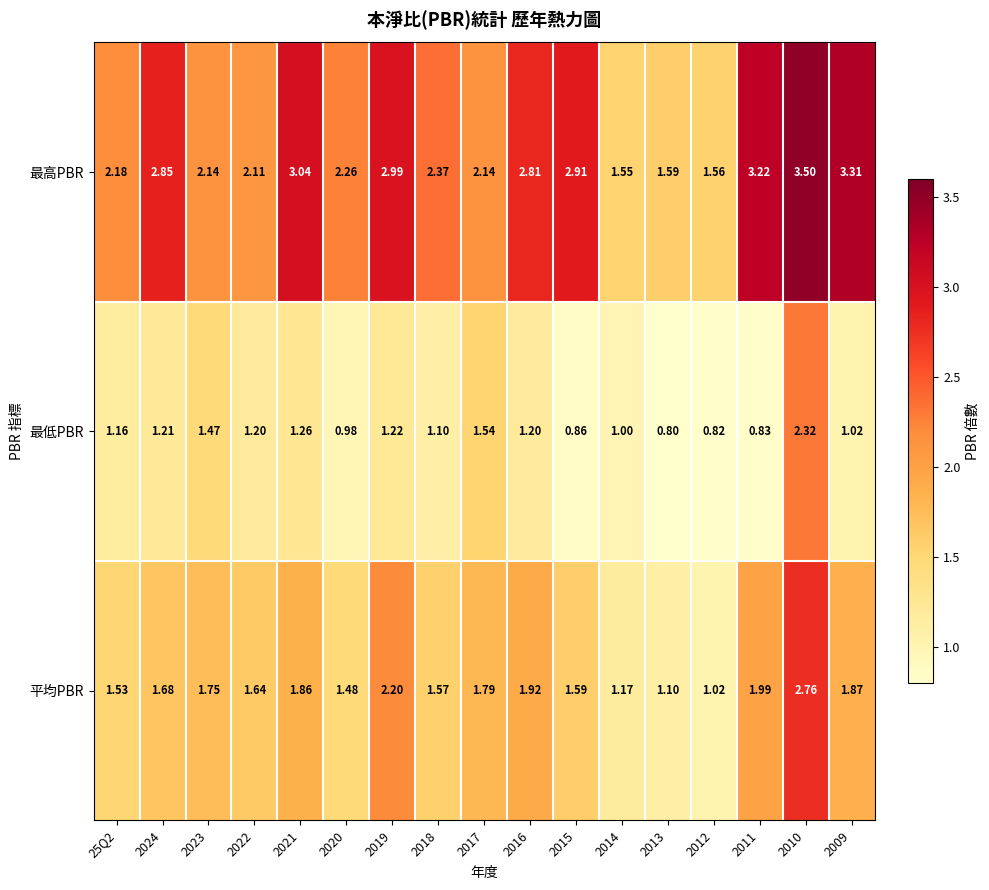

Rank the series by their maximum value, from highest to lowest.

最高PBR, 平均PBR, 最低PBR